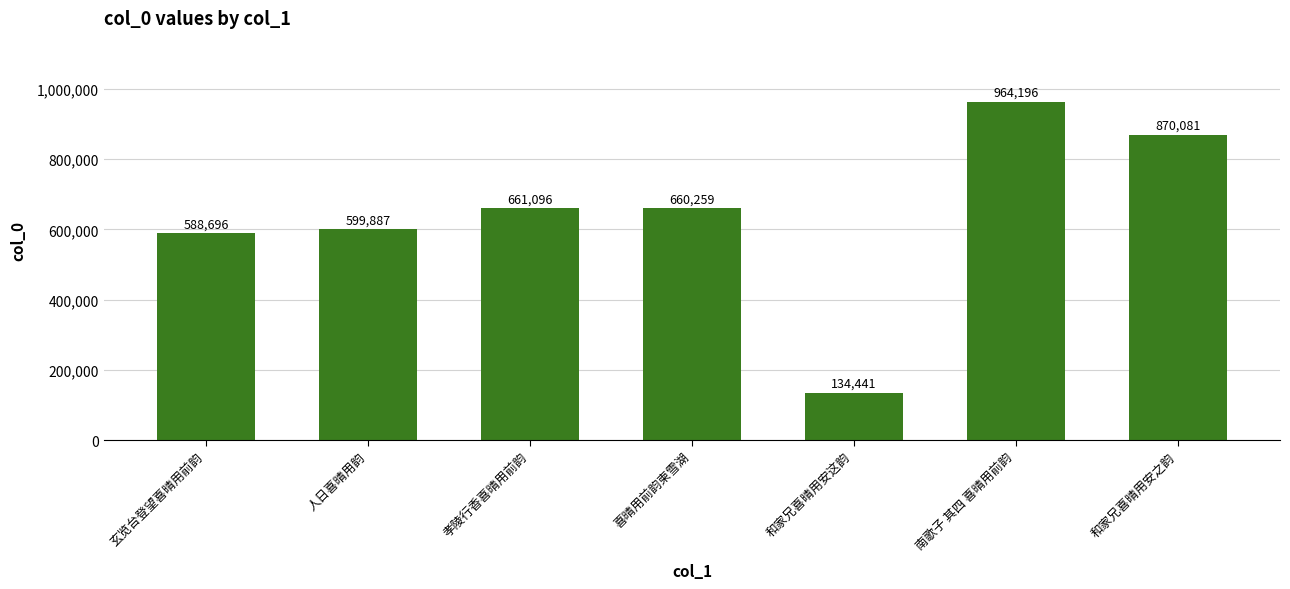

Are the bars horizontal?

No